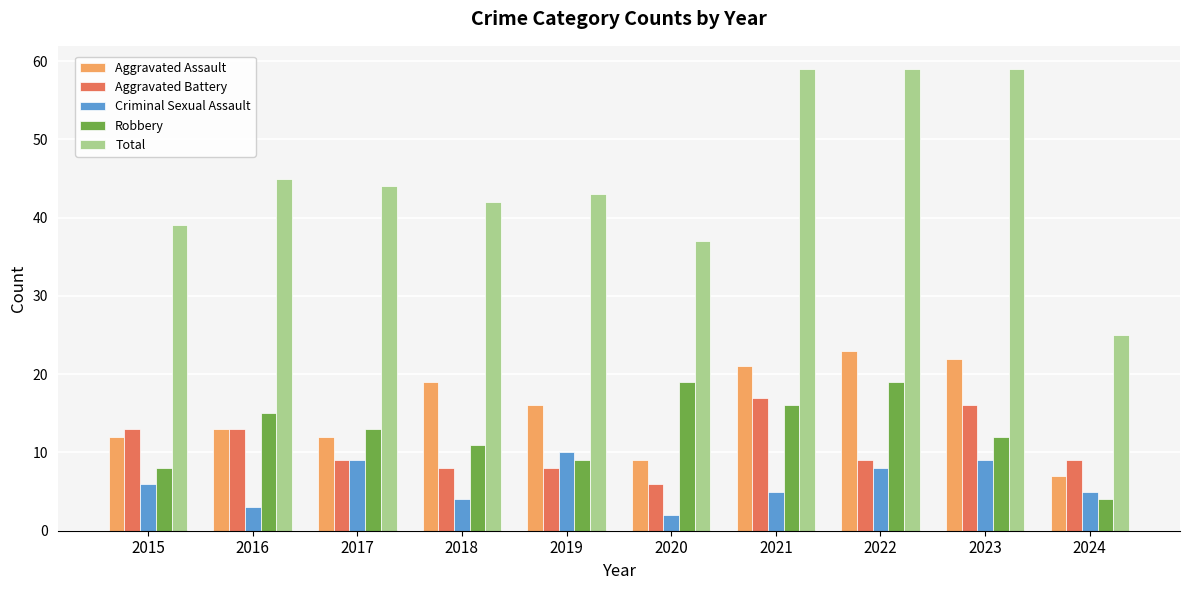

Which series changed the most between 2015 and 2023?

Total